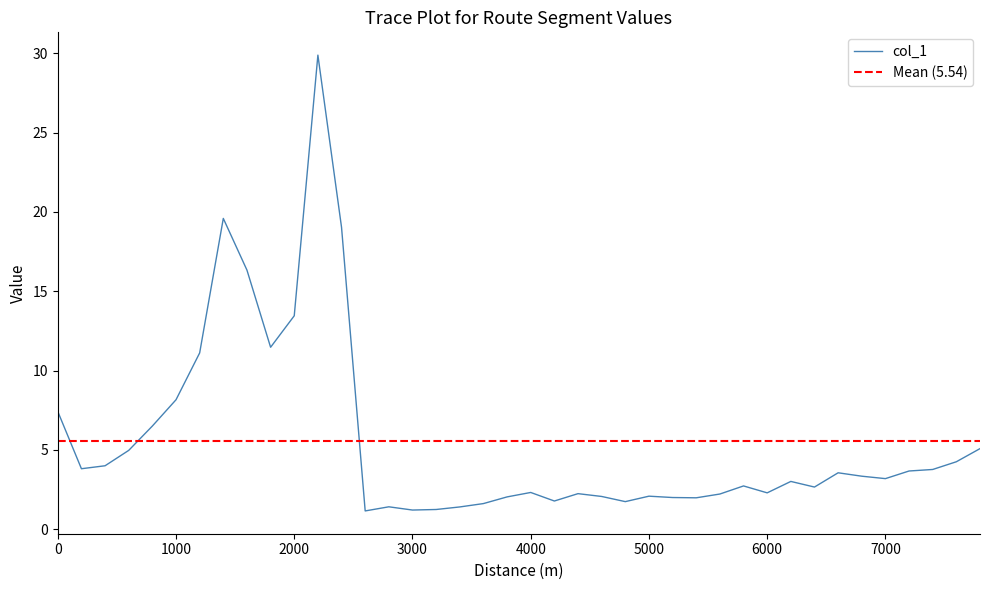

What is the minimum value shown in the chart?

1.1